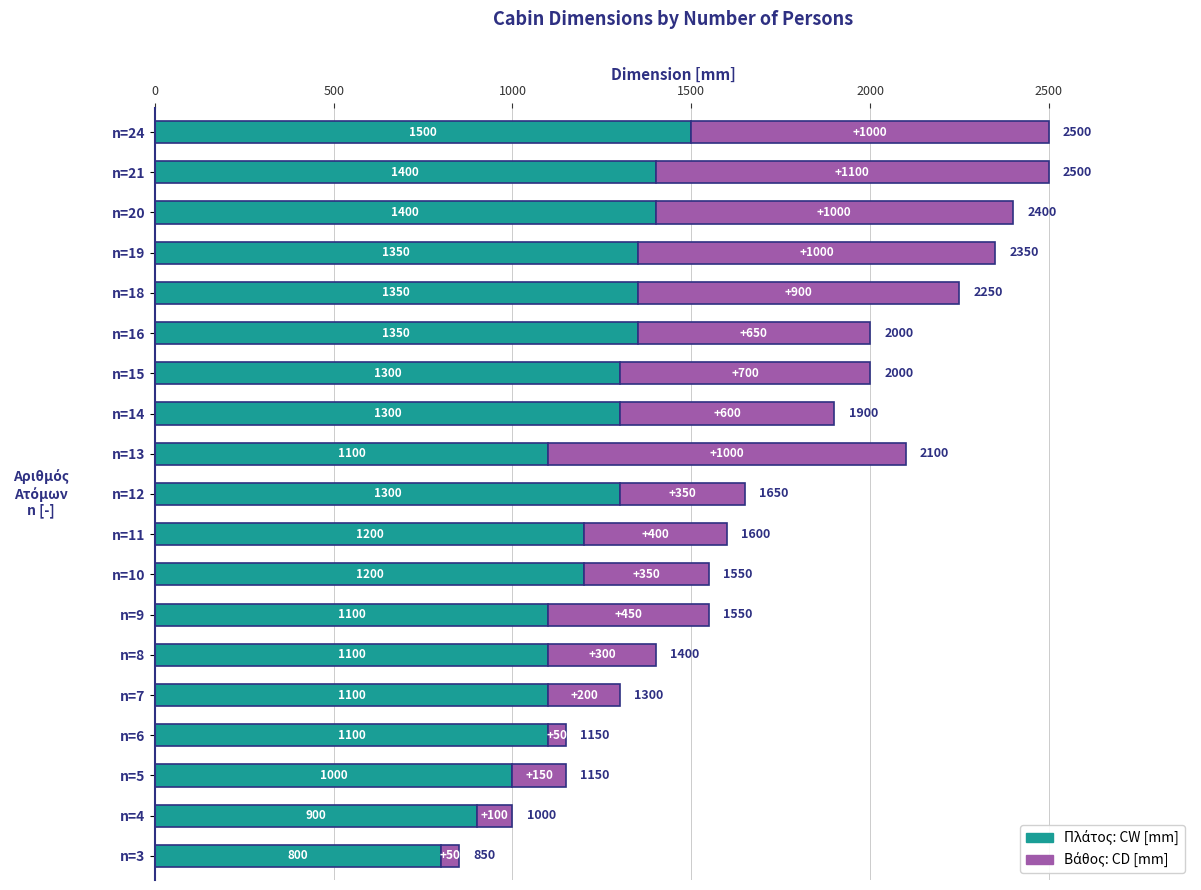

What is the total value across all series at n=10?

1550